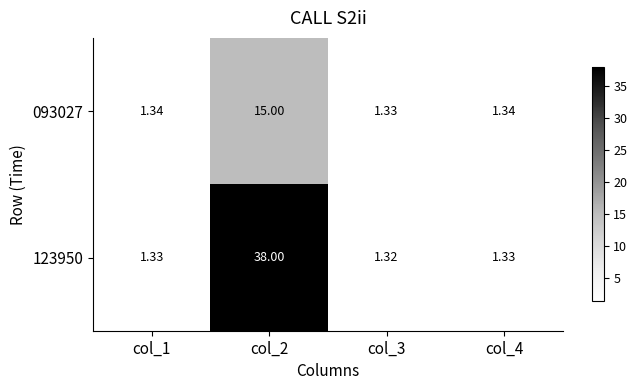

Is the value of 093027 at col_2 greater than the value of 123950 at col_1?

Yes